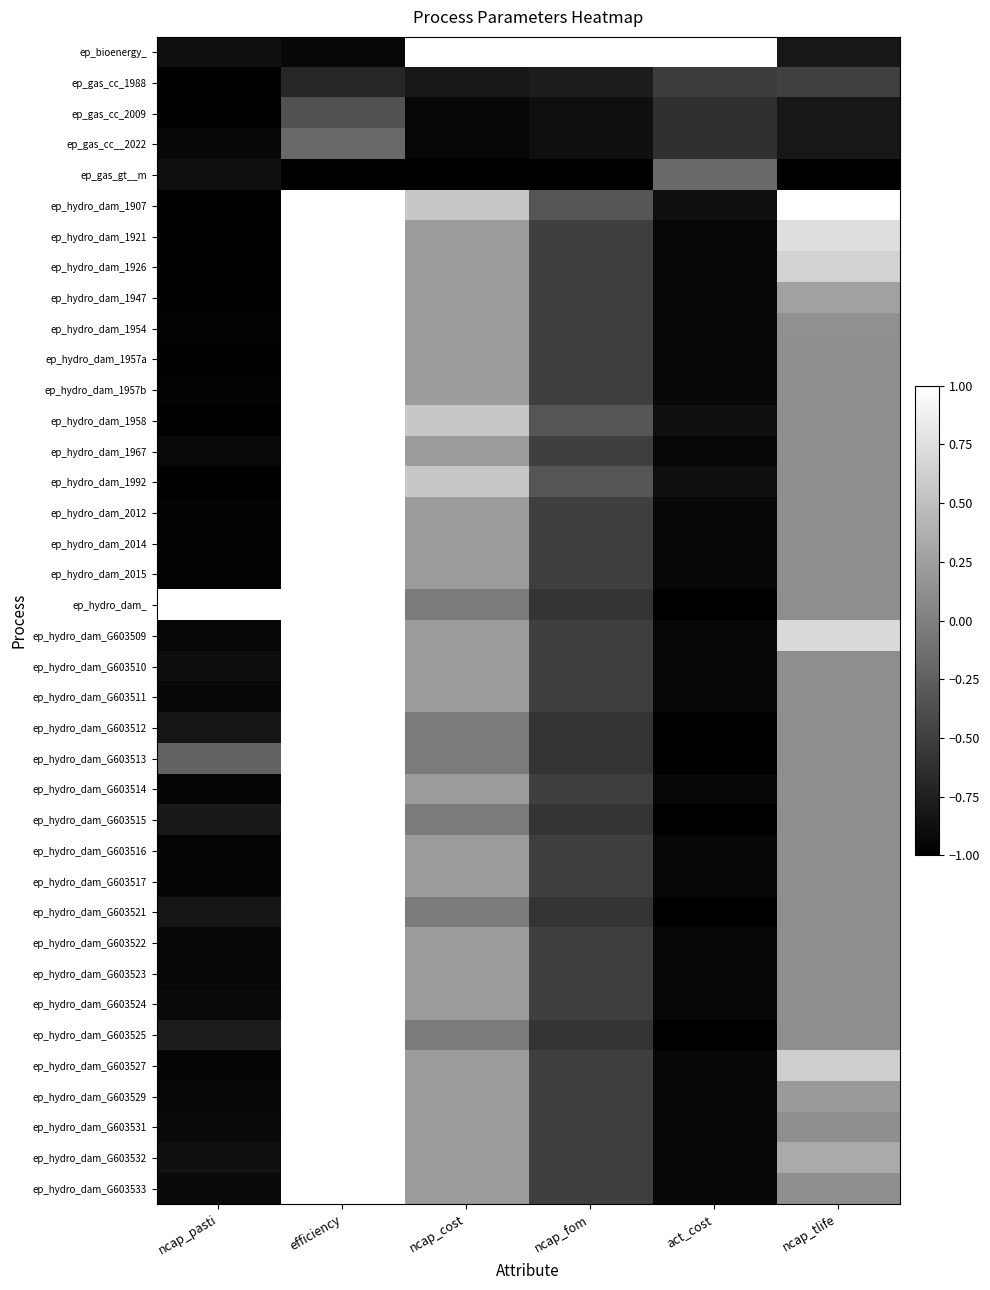

Reading right to left, what are all the values shown in this chart?

ep_bioenergy_: ncap_tlife=-0.8	act_cost=1.0	ncap_fom=1.0	ncap_cost=1.0	efficiency=-0.9	ncap_pasti=-0.9
ep_gas_cc_1988: ncap_tlife=-0.5	act_cost=-0.5	ncap_fom=-0.8	ncap_cost=-0.8	efficiency=-0.7	ncap_pasti=-1.0
ep_gas_cc_2009: ncap_tlife=-0.8	act_cost=-0.6	ncap_fom=-0.9	ncap_cost=-1.0	efficiency=-0.4	ncap_pasti=-1.0
ep_gas_cc__2022: ncap_tlife=-0.8	act_cost=-0.6	ncap_fom=-0.9	ncap_cost=-1.0	efficiency=-0.2	ncap_pasti=-0.9
ep_gas_gt__m: ncap_tlife=-1.0	act_cost=-0.2	ncap_fom=-1.0	ncap_cost=-1.0	efficiency=-1.0	ncap_pasti=-0.9
ep_hydro_dam_1907: ncap_tlife=1.0	act_cost=-0.9	ncap_fom=-0.3	ncap_cost=0.6	efficiency=1.0	ncap_pasti=-1.0
ep_hydro_dam_1921: ncap_tlife=0.7	act_cost=-0.9	ncap_fom=-0.5	ncap_cost=0.2	efficiency=1.0	ncap_pasti=-1.0
ep_hydro_dam_1926: ncap_tlife=0.6	act_cost=-0.9	ncap_fom=-0.5	ncap_cost=0.2	efficiency=1.0	ncap_pasti=-1.0
ep_hydro_dam_1947: ncap_tlife=0.3	act_cost=-0.9	ncap_fom=-0.5	ncap_cost=0.2	efficiency=1.0	ncap_pasti=-1.0
ep_hydro_dam_1954: ncap_tlife=0.1	act_cost=-0.9	ncap_fom=-0.5	ncap_cost=0.2	efficiency=1.0	ncap_pasti=-1.0
ep_hydro_dam_1957a: ncap_tlife=0.1	act_cost=-0.9	ncap_fom=-0.5	ncap_cost=0.2	efficiency=1.0	ncap_pasti=-1.0
ep_hydro_dam_1957b: ncap_tlife=0.1	act_cost=-0.9	ncap_fom=-0.5	ncap_cost=0.2	efficiency=1.0	ncap_pasti=-1.0
ep_hydro_dam_1958: ncap_tlife=0.1	act_cost=-0.9	ncap_fom=-0.3	ncap_cost=0.6	efficiency=1.0	ncap_pasti=-1.0
ep_hydro_dam_1967: ncap_tlife=0.1	act_cost=-0.9	ncap_fom=-0.5	ncap_cost=0.2	efficiency=1.0	ncap_pasti=-0.9
ep_hydro_dam_1992: ncap_tlife=0.1	act_cost=-0.9	ncap_fom=-0.3	ncap_cost=0.6	efficiency=1.0	ncap_pasti=-1.0
ep_hydro_dam_2012: ncap_tlife=0.1	act_cost=-0.9	ncap_fom=-0.5	ncap_cost=0.2	efficiency=1.0	ncap_pasti=-1.0
ep_hydro_dam_2014: ncap_tlife=0.1	act_cost=-0.9	ncap_fom=-0.5	ncap_cost=0.2	efficiency=1.0	ncap_pasti=-1.0
ep_hydro_dam_2015: ncap_tlife=0.1	act_cost=-0.9	ncap_fom=-0.5	ncap_cost=0.2	efficiency=1.0	ncap_pasti=-1.0
ep_hydro_dam_: ncap_tlife=0.1	act_cost=-1.0	ncap_fom=-0.6	ncap_cost=-0.0	efficiency=1.0	ncap_pasti=1.0
ep_hydro_dam_G603509: ncap_tlife=0.7	act_cost=-0.9	ncap_fom=-0.5	ncap_cost=0.2	efficiency=1.0	ncap_pasti=-1.0
ep_hydro_dam_G603510: ncap_tlife=0.1	act_cost=-0.9	ncap_fom=-0.5	ncap_cost=0.2	efficiency=1.0	ncap_pasti=-0.9
ep_hydro_dam_G603511: ncap_tlife=0.1	act_cost=-0.9	ncap_fom=-0.5	ncap_cost=0.2	efficiency=1.0	ncap_pasti=-0.9
ep_hydro_dam_G603512: ncap_tlife=0.1	act_cost=-1.0	ncap_fom=-0.6	ncap_cost=-0.0	efficiency=1.0	ncap_pasti=-0.8
ep_hydro_dam_G603513: ncap_tlife=0.1	act_cost=-1.0	ncap_fom=-0.6	ncap_cost=-0.0	efficiency=1.0	ncap_pasti=-0.2
ep_hydro_dam_G603514: ncap_tlife=0.1	act_cost=-0.9	ncap_fom=-0.5	ncap_cost=0.2	efficiency=1.0	ncap_pasti=-1.0
ep_hydro_dam_G603515: ncap_tlife=0.1	act_cost=-1.0	ncap_fom=-0.6	ncap_cost=-0.0	efficiency=1.0	ncap_pasti=-0.8
ep_hydro_dam_G603516: ncap_tlife=0.1	act_cost=-0.9	ncap_fom=-0.5	ncap_cost=0.2	efficiency=1.0	ncap_pasti=-1.0
ep_hydro_dam_G603517: ncap_tlife=0.1	act_cost=-0.9	ncap_fom=-0.5	ncap_cost=0.2	efficiency=1.0	ncap_pasti=-1.0
ep_hydro_dam_G603521: ncap_tlife=0.1	act_cost=-1.0	ncap_fom=-0.6	ncap_cost=-0.0	efficiency=1.0	ncap_pasti=-0.8
ep_hydro_dam_G603522: ncap_tlife=0.1	act_cost=-0.9	ncap_fom=-0.5	ncap_cost=0.2	efficiency=1.0	ncap_pasti=-0.9
ep_hydro_dam_G603523: ncap_tlife=0.1	act_cost=-0.9	ncap_fom=-0.5	ncap_cost=0.2	efficiency=1.0	ncap_pasti=-0.9
ep_hydro_dam_G603524: ncap_tlife=0.1	act_cost=-0.9	ncap_fom=-0.5	ncap_cost=0.2	efficiency=1.0	ncap_pasti=-0.9
ep_hydro_dam_G603525: ncap_tlife=0.1	act_cost=-1.0	ncap_fom=-0.6	ncap_cost=-0.0	efficiency=1.0	ncap_pasti=-0.8
ep_hydro_dam_G603527: ncap_tlife=0.6	act_cost=-0.9	ncap_fom=-0.5	ncap_cost=0.2	efficiency=1.0	ncap_pasti=-1.0
ep_hydro_dam_G603529: ncap_tlife=0.2	act_cost=-0.9	ncap_fom=-0.5	ncap_cost=0.2	efficiency=1.0	ncap_pasti=-0.9
ep_hydro_dam_G603531: ncap_tlife=0.1	act_cost=-0.9	ncap_fom=-0.5	ncap_cost=0.2	efficiency=1.0	ncap_pasti=-0.9
ep_hydro_dam_G603532: ncap_tlife=0.3	act_cost=-0.9	ncap_fom=-0.5	ncap_cost=0.2	efficiency=1.0	ncap_pasti=-0.9
ep_hydro_dam_G603533: ncap_tlife=0.1	act_cost=-0.9	ncap_fom=-0.5	ncap_cost=0.2	efficiency=1.0	ncap_pasti=-0.9